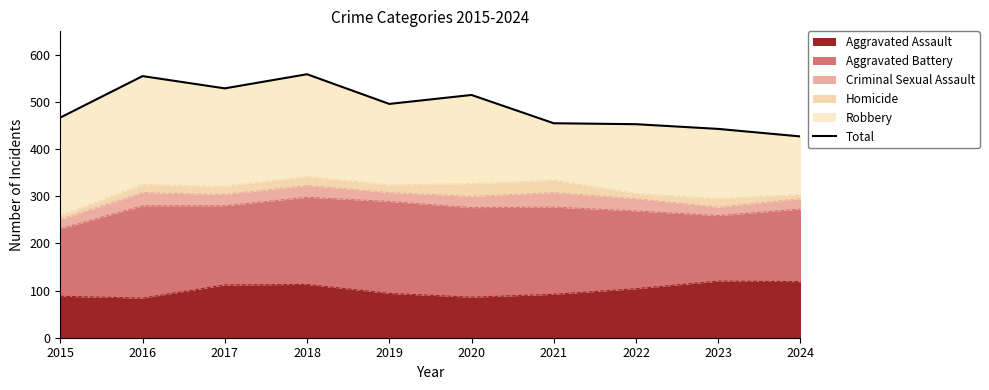

The chart shows a value of 344 at 2017. True or false?

False